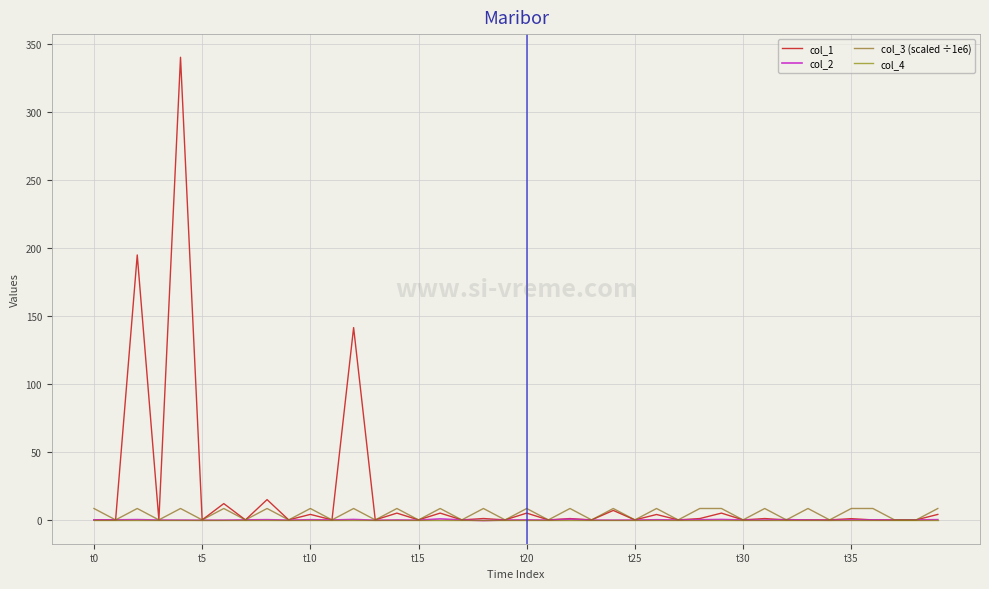

How many interior local peaks does the col_3 (scaled ÷1e6) series have?

15